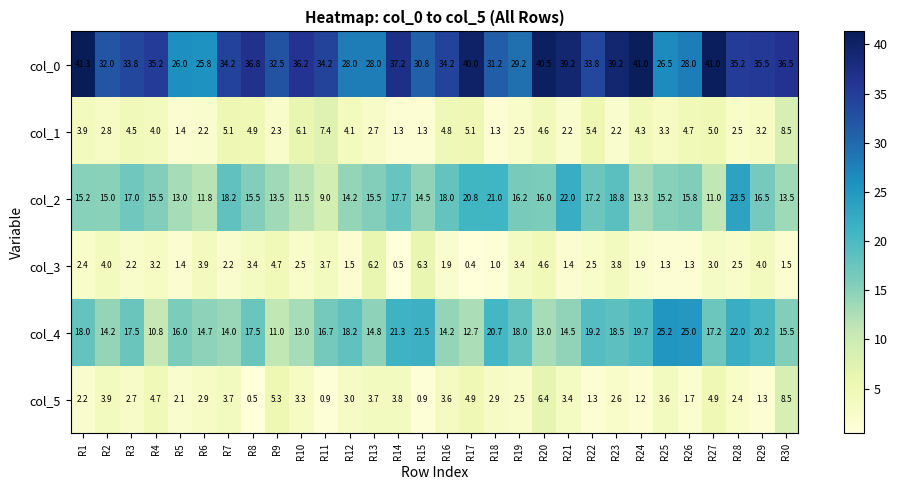

Which series has the widest spread of values?

col_0